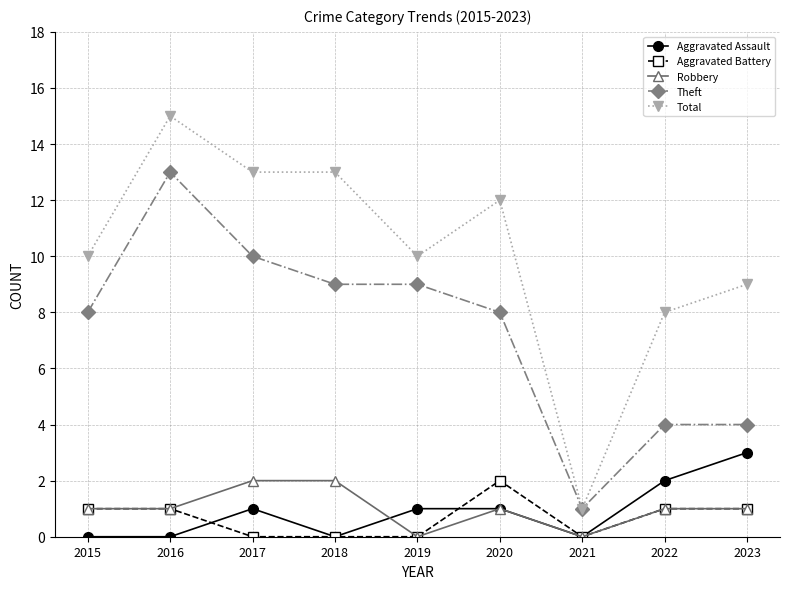

What is the minimum value for Total?

1